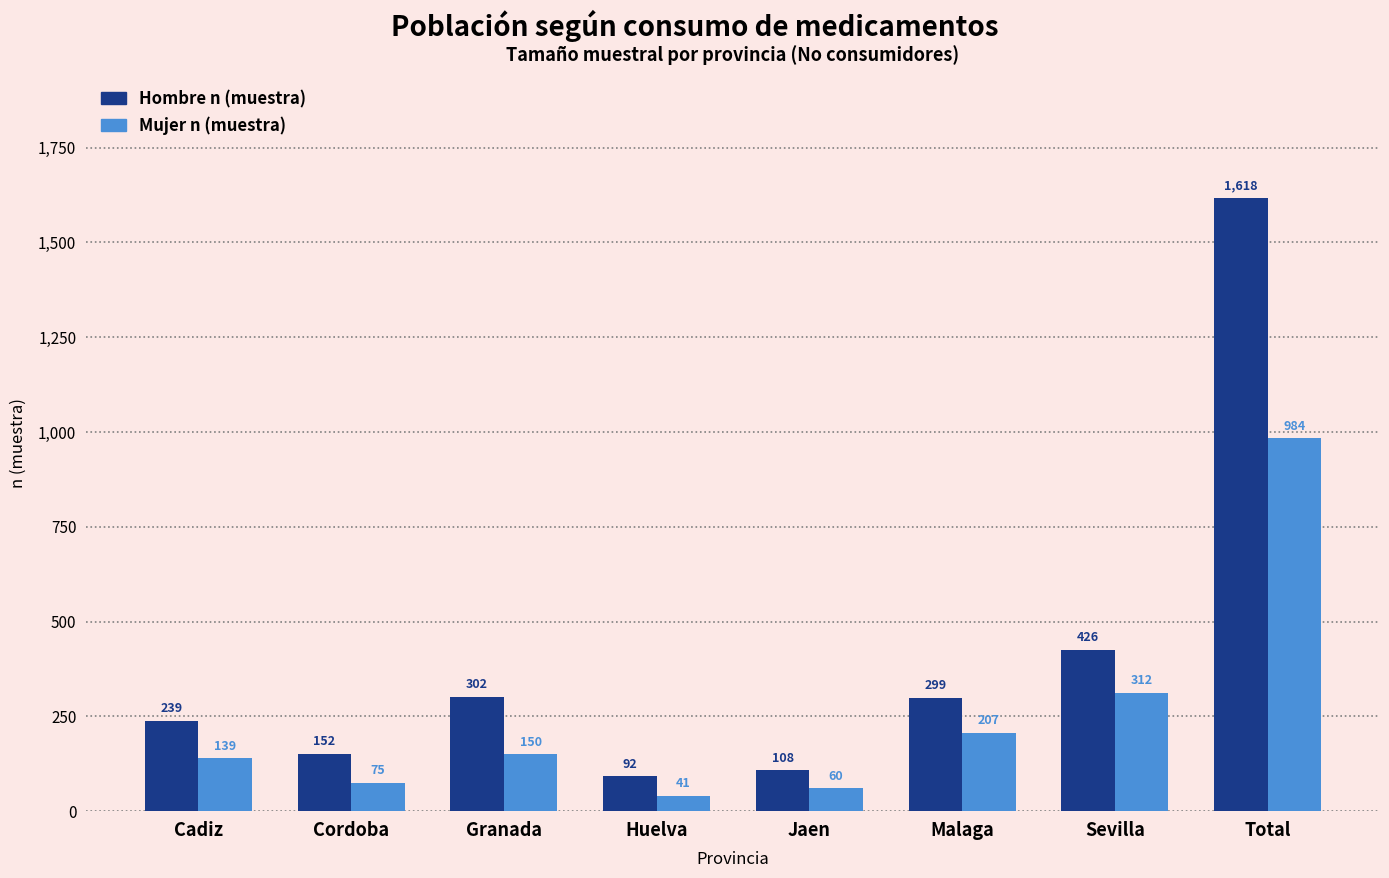

Reading left to right, transcribe all the data shown in this chart.

Hombre n (muestra): 239	152	302	92	108	299	426	1618
Mujer n (muestra): 139	75	150	41	60	207	312	984